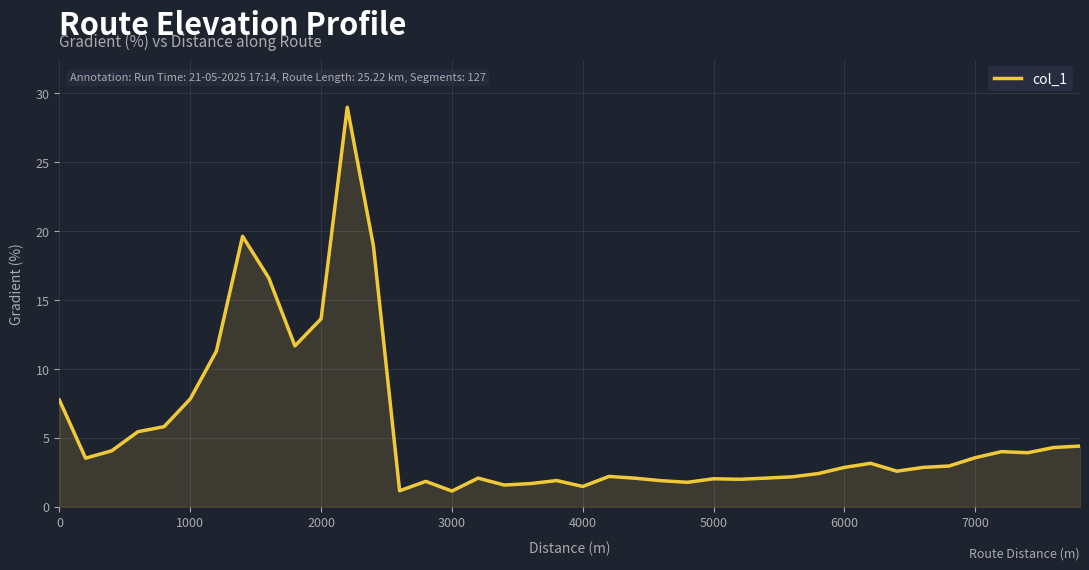

What is the difference between the maximum and minimum values?

27.8